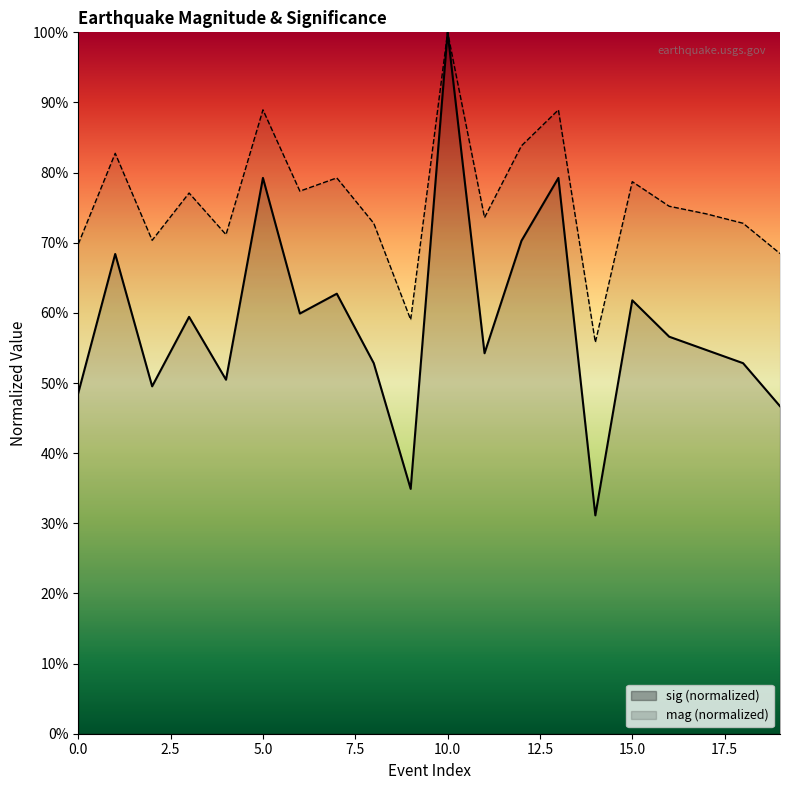

How many data points does each series have?

20